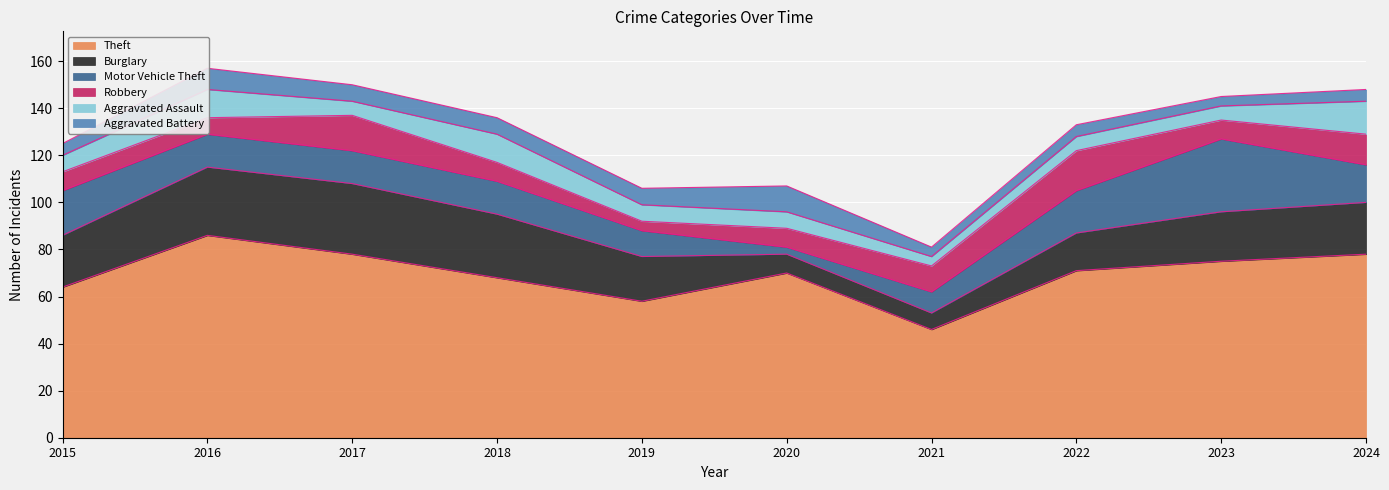

True or false: Theft has a value of 119 at 2016.

False